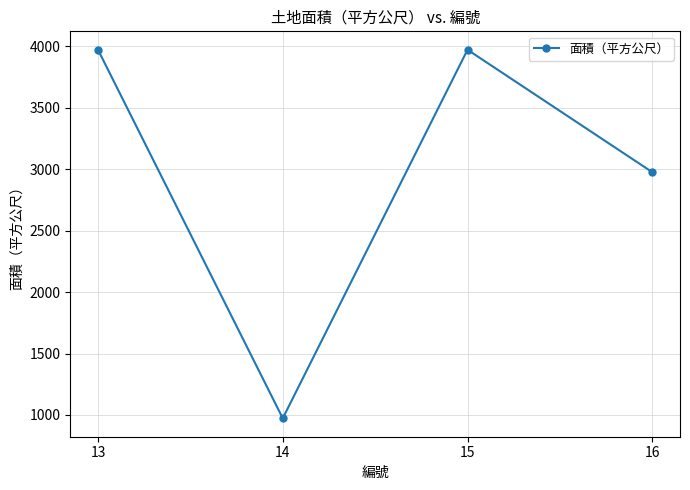

Reading right to left, what are all the values shown in this chart?

2975.2	3971.0	973.0	3971.0